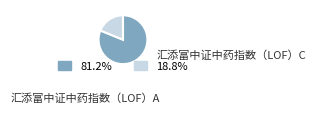

Is 汇添富中证中药指数（LOF）C the majority of the pie?

No